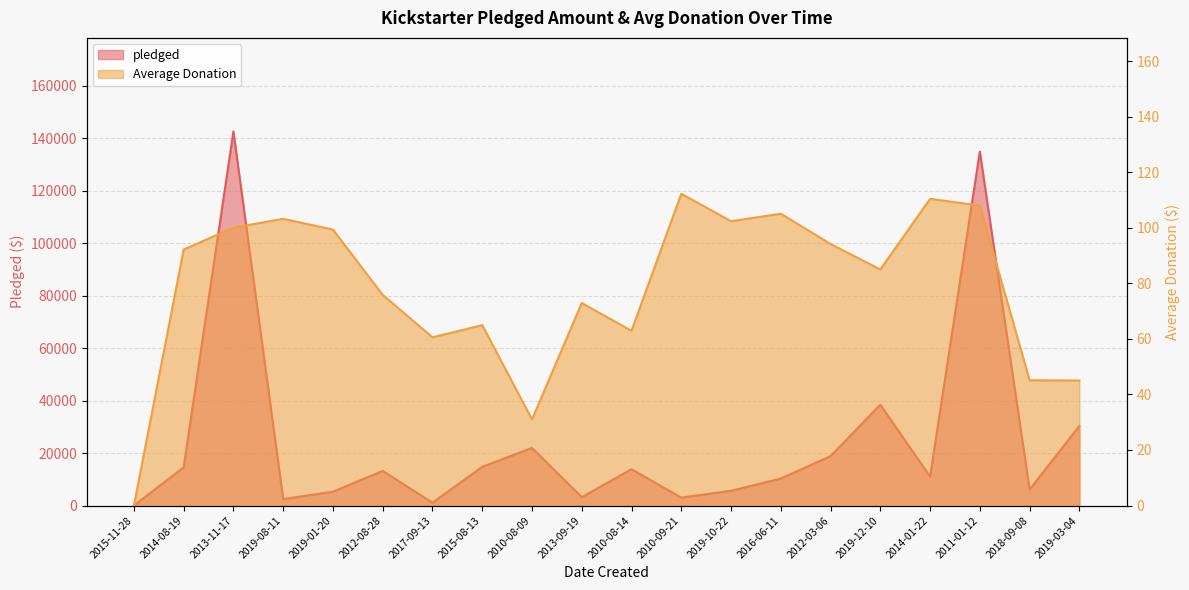

How many interior local valleys does the Average Donation series have?

5